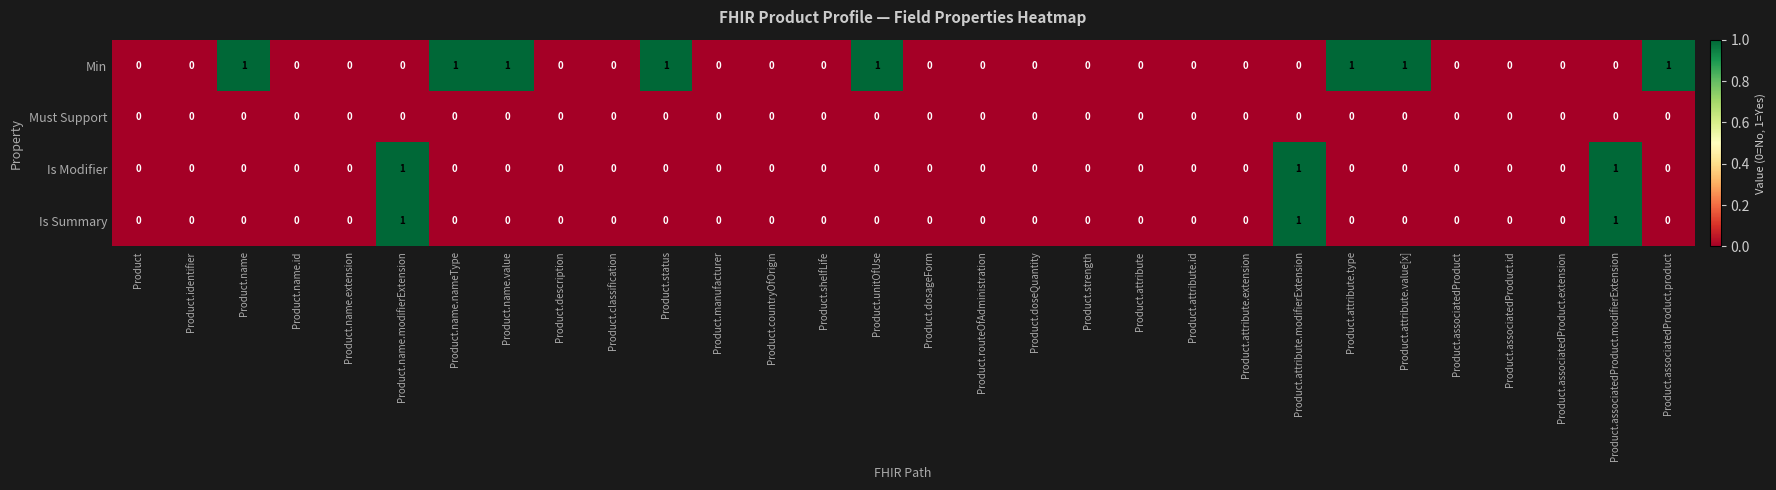

Which series changed the most between Product.strength and Product.attribute.type?

Min